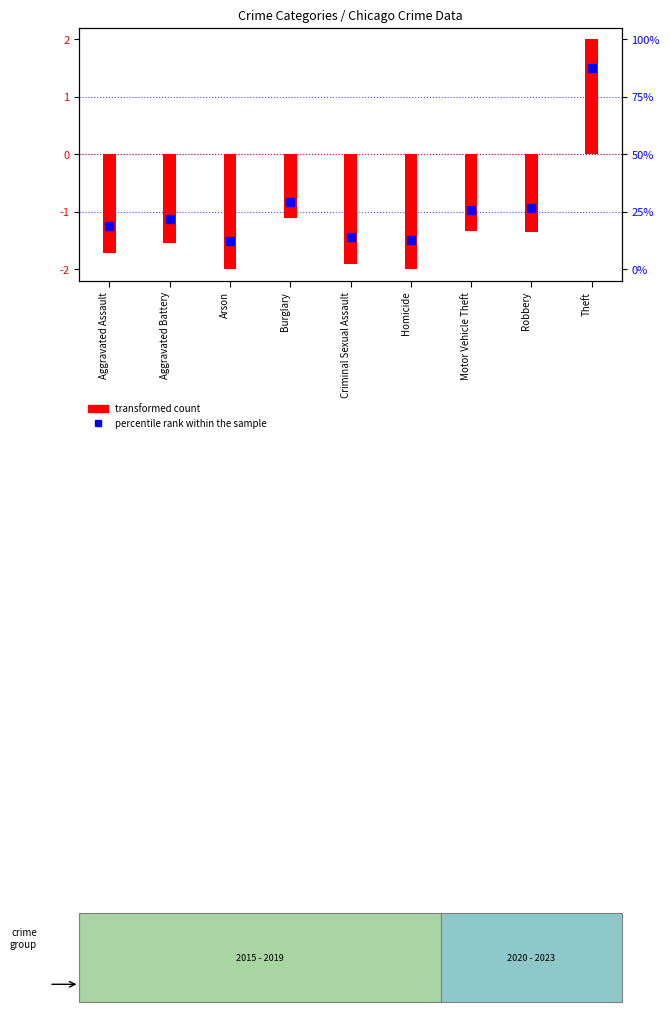

Which has a higher value, Homicide or Motor Vehicle Theft?

Motor Vehicle Theft